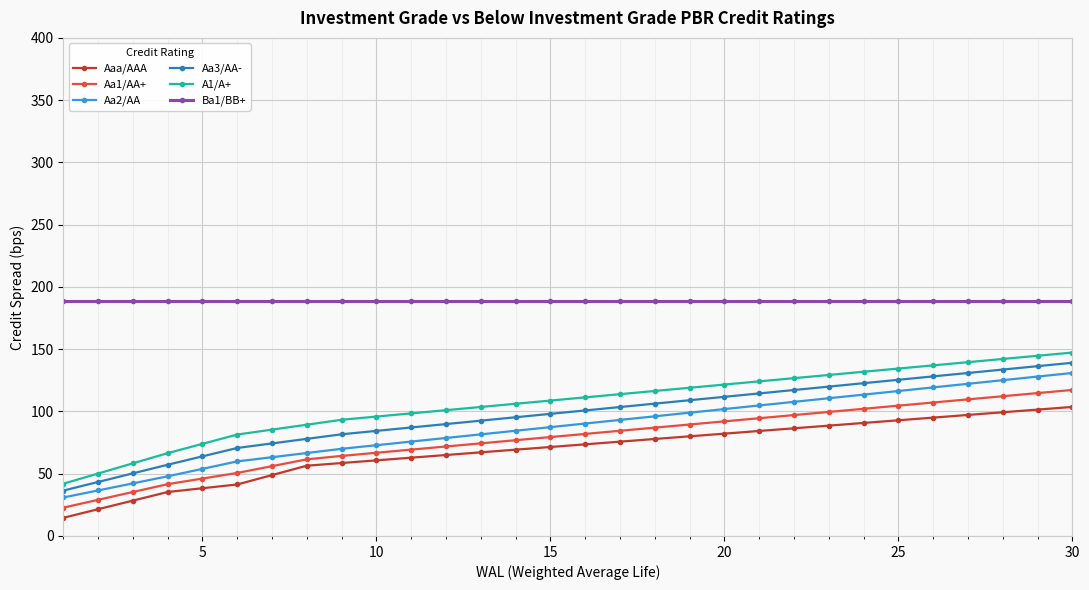

Which series has the largest total across all categories?

Ba1/BB+